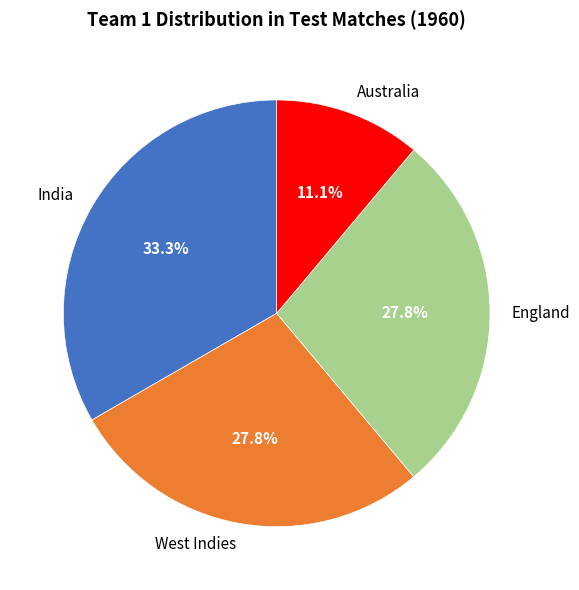

Which category has the smallest portion of the pie?

Australia